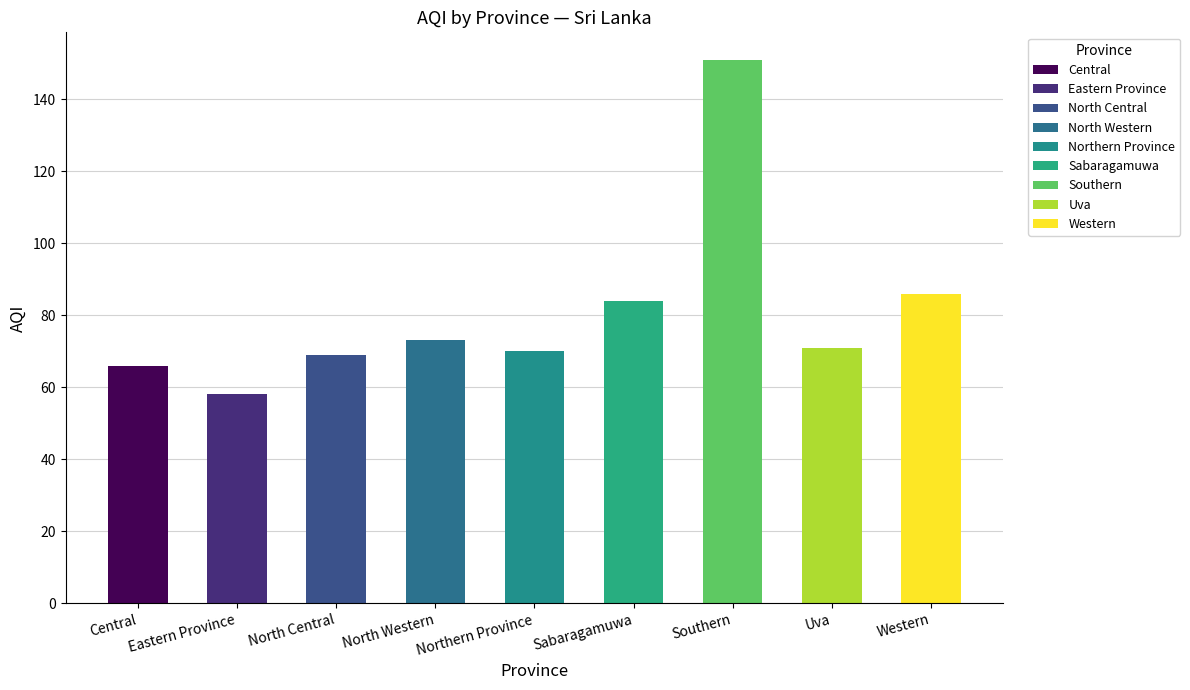

What is the sum of all values?

728